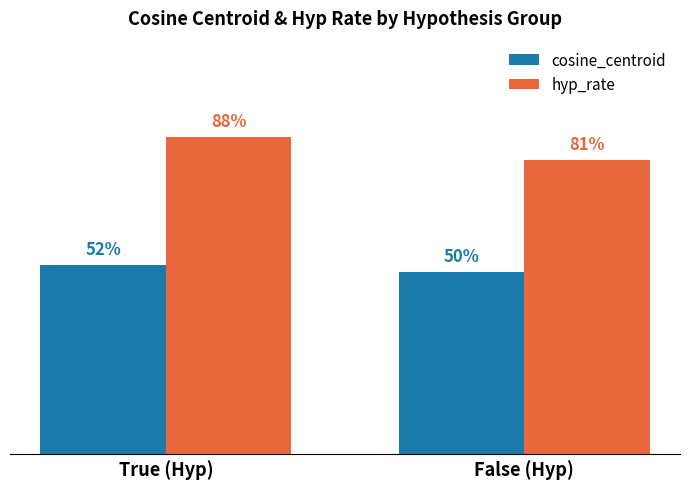

Does the chart contain any negative values?

No